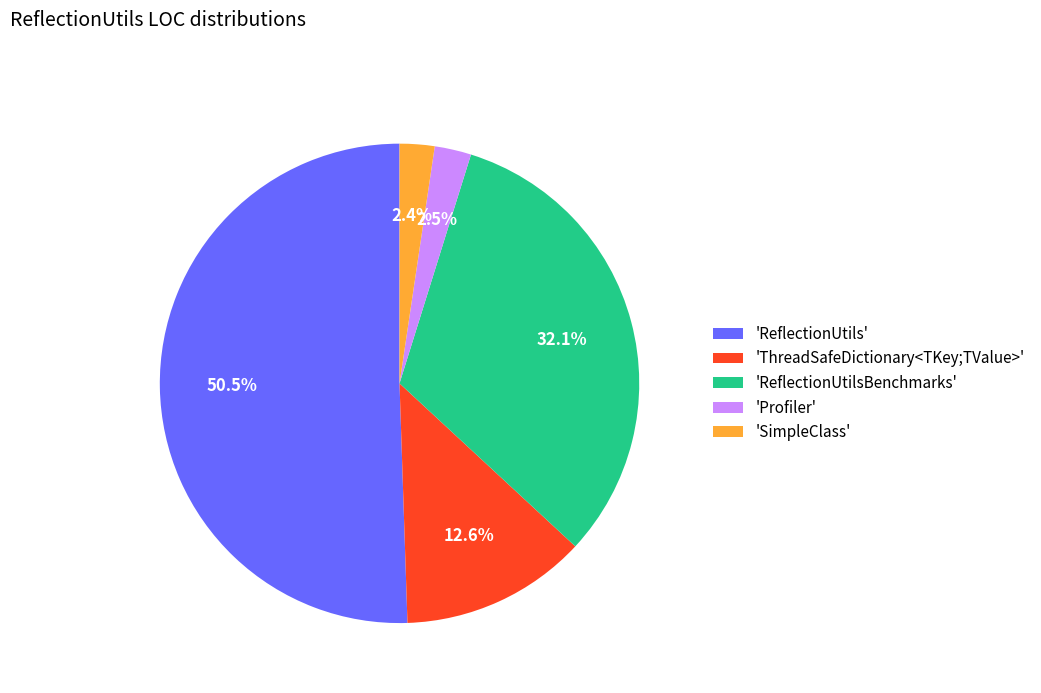

To the nearest percent, what is the average slice percentage?

20%